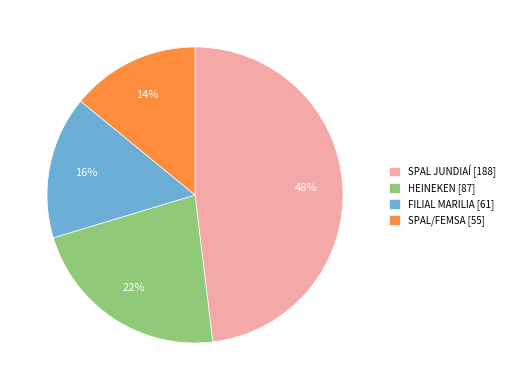

Combined, do SPAL JUNDIAÍ and FILIAL MARILIA account for over 50%?

Yes